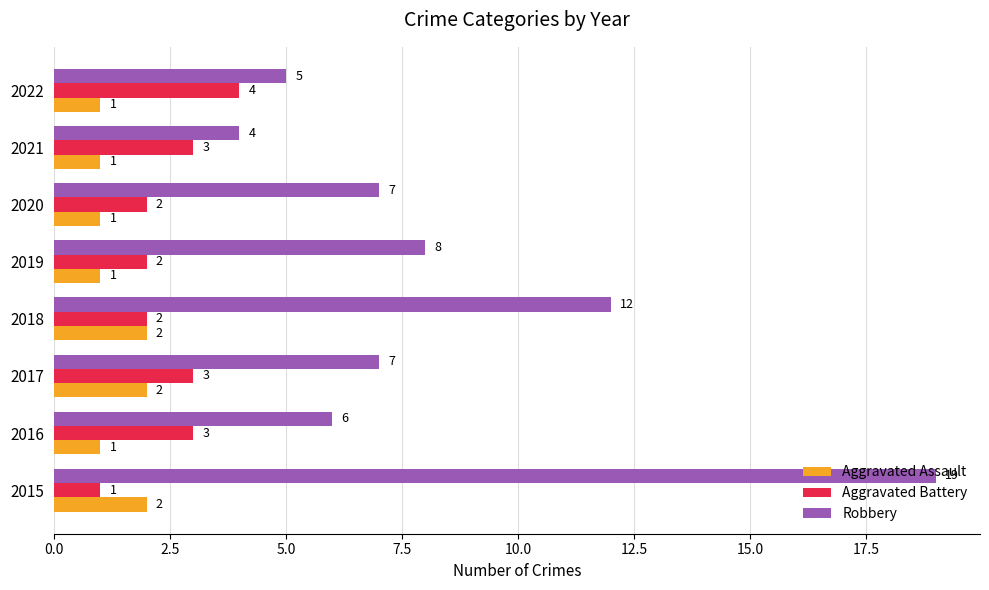

What are all the series names shown in the legend?

Aggravated Assault, Aggravated Battery, Robbery